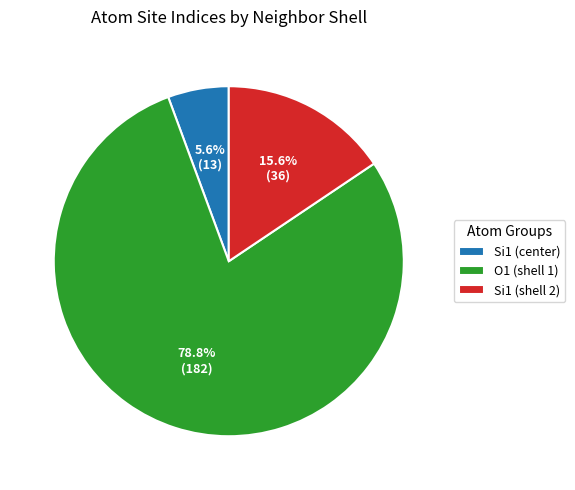

How many segments does this pie chart have?

3